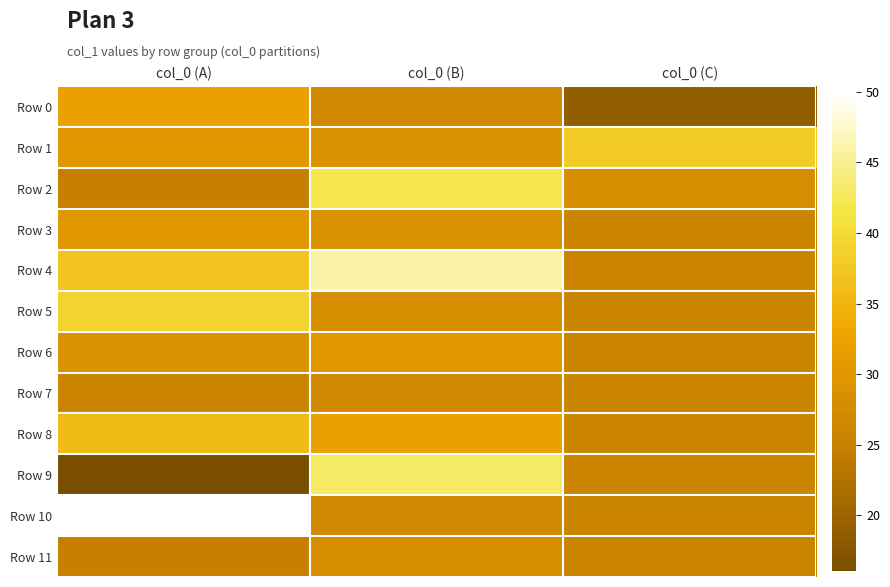

Between col_0 (A) and col_0 (C), which series saw the biggest shift?

Row 10